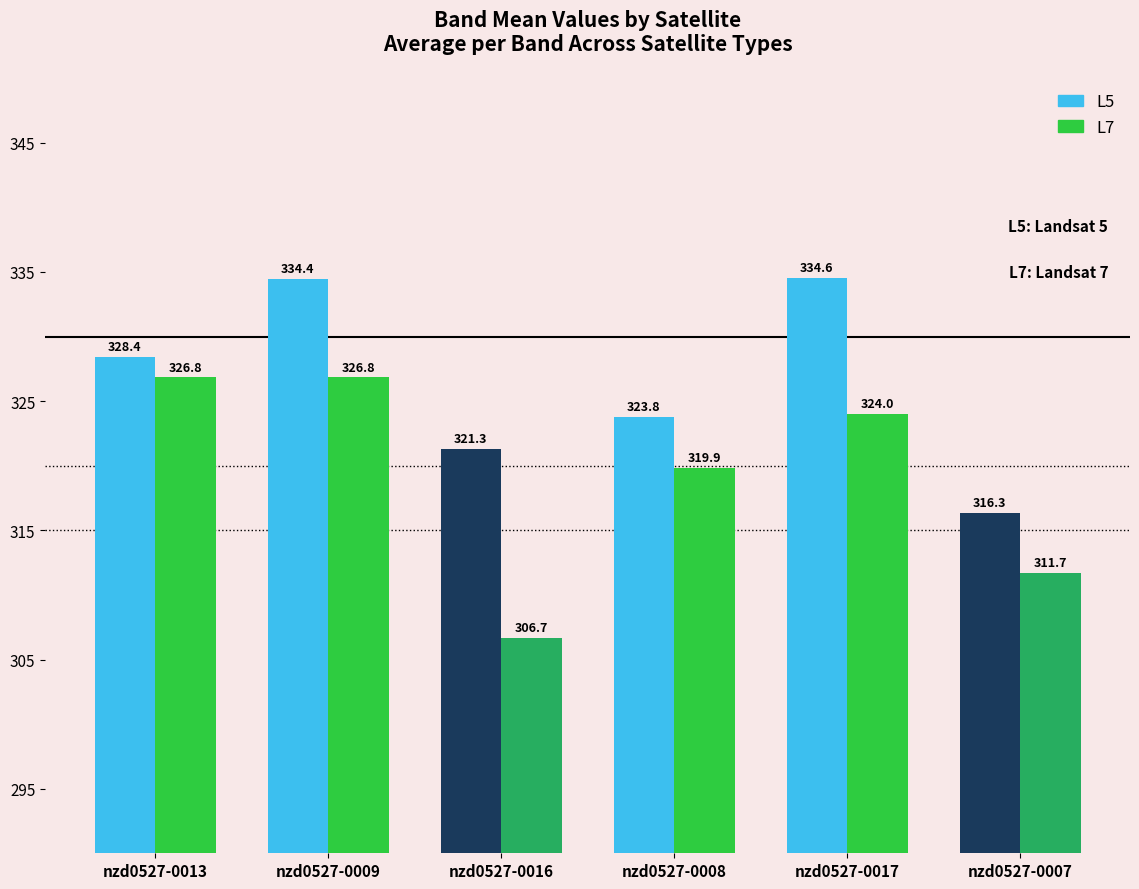

At which label does nzd0527-0016 first exceed 321?

L5